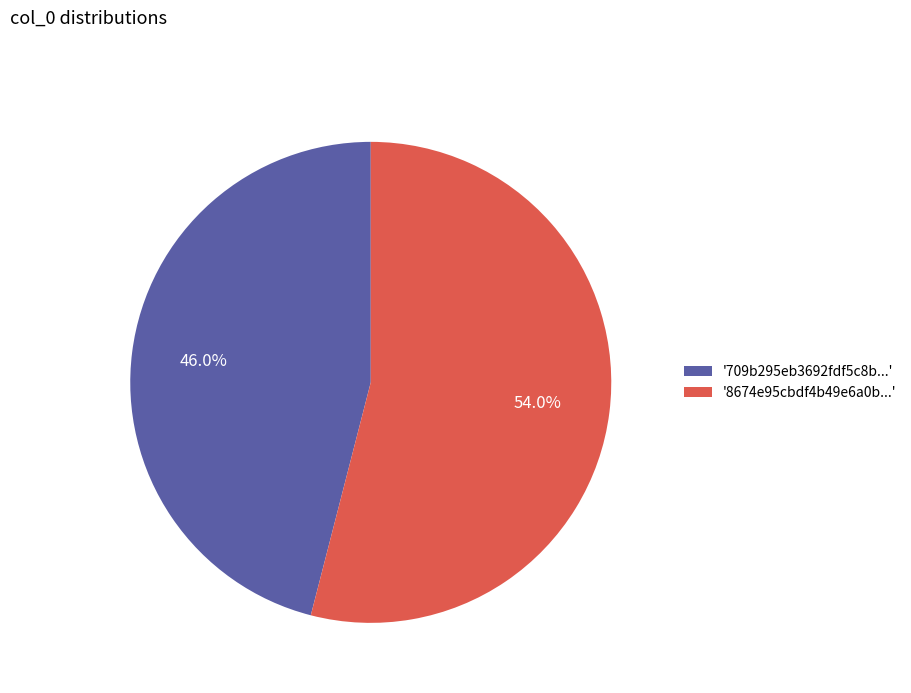

Does '709b295eb3692fdf5c8b...' represent more than half of the total?

No